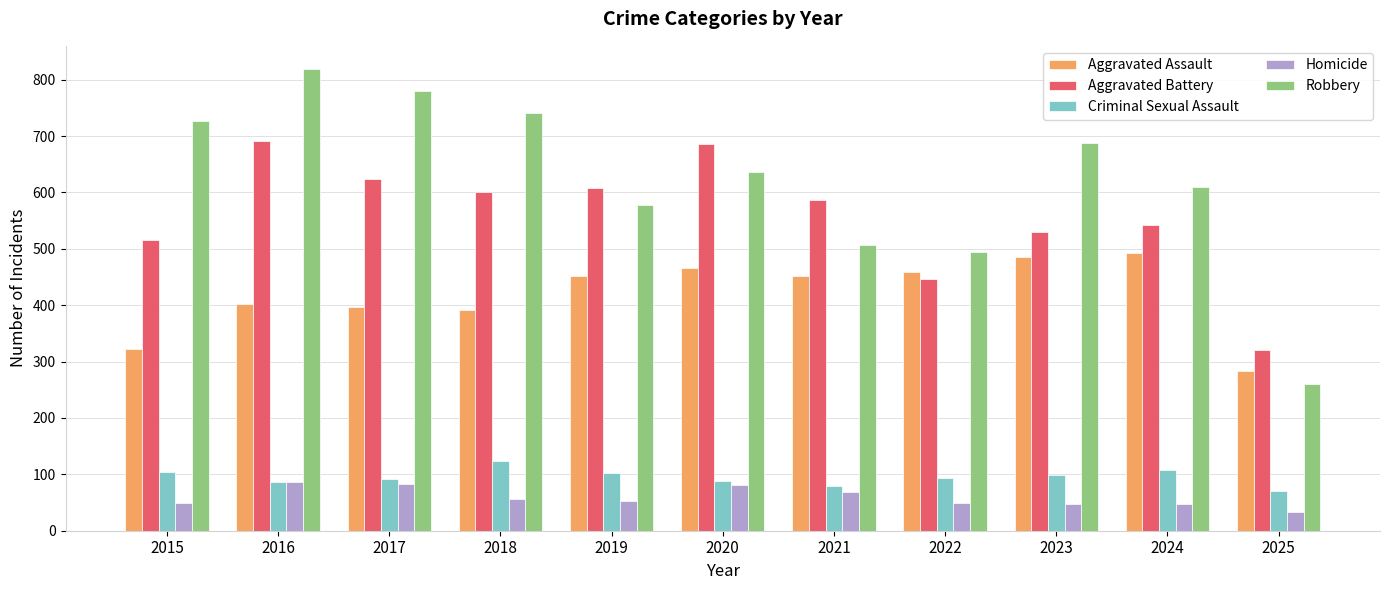

Read the Aggravated Battery value at 2018, to the nearest 10.

600